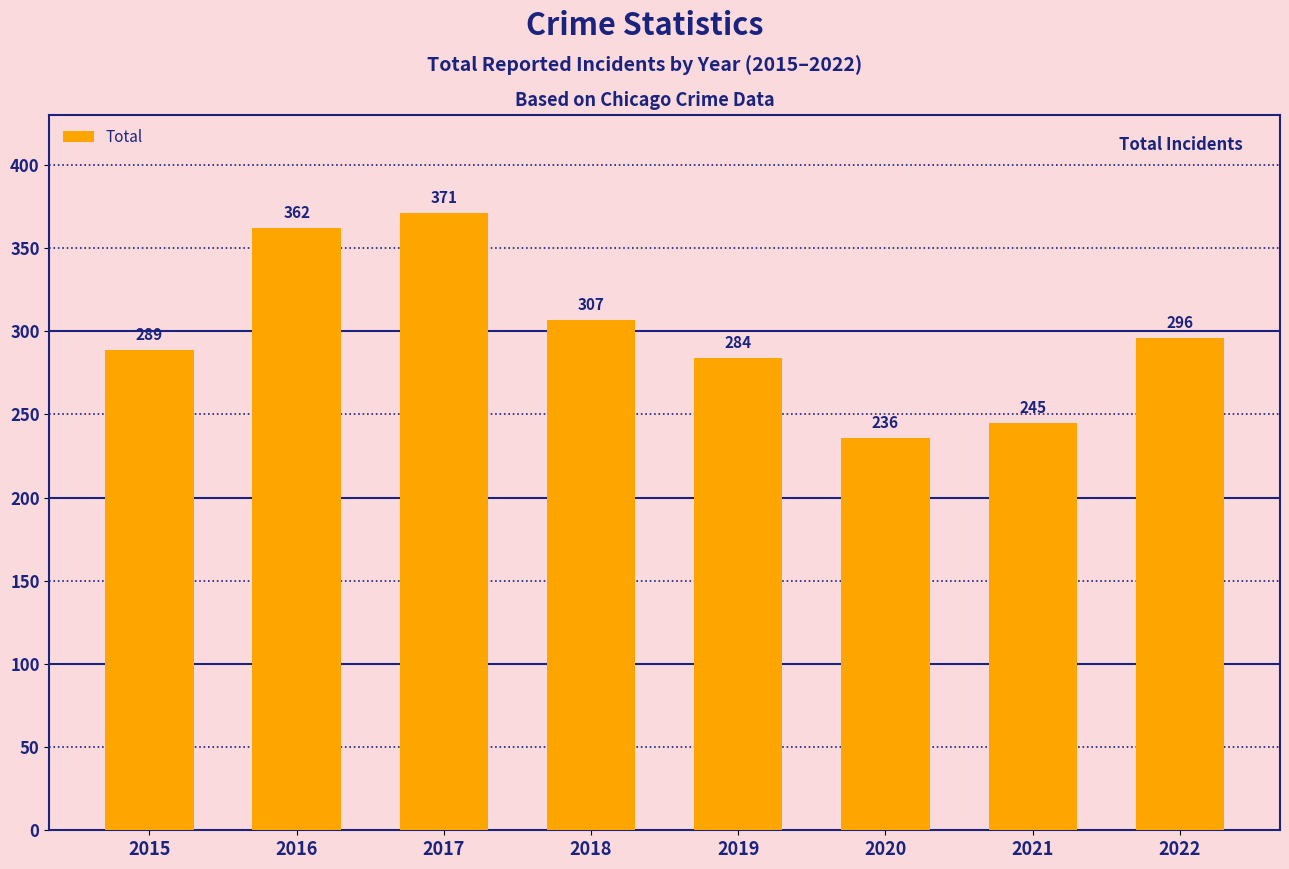

What value does the data have at 2019?

284